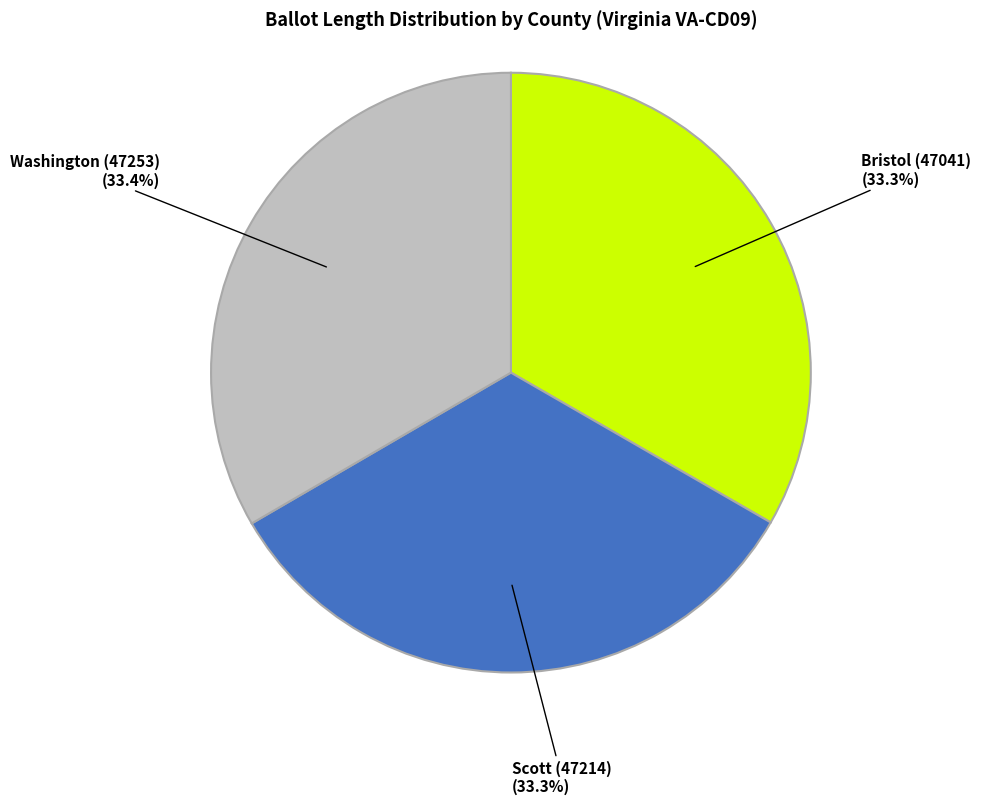

Is Bristol (47041) the majority of the pie?

No